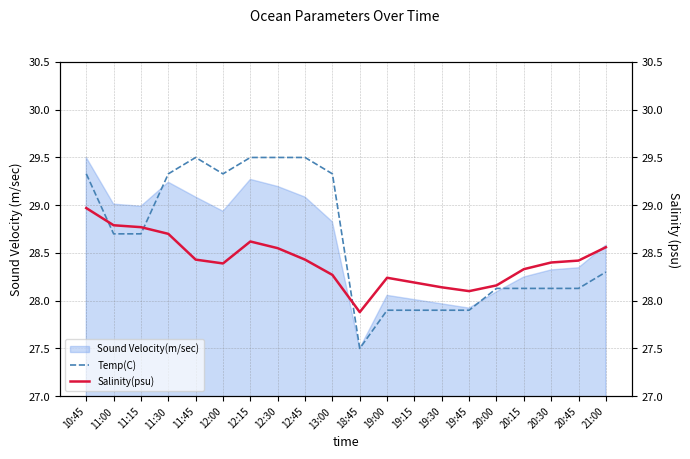

What is the average value of the Temp(C) series?

28.6